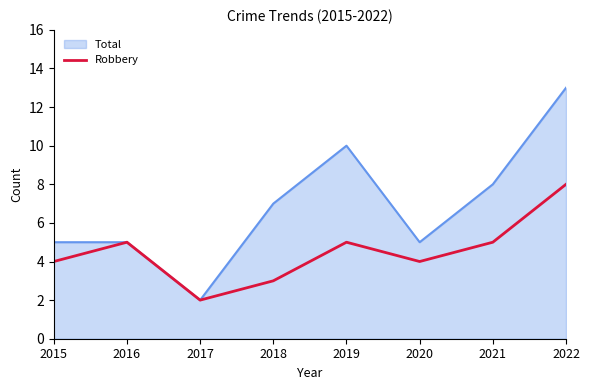

Which series has the largest total across all categories?

Total